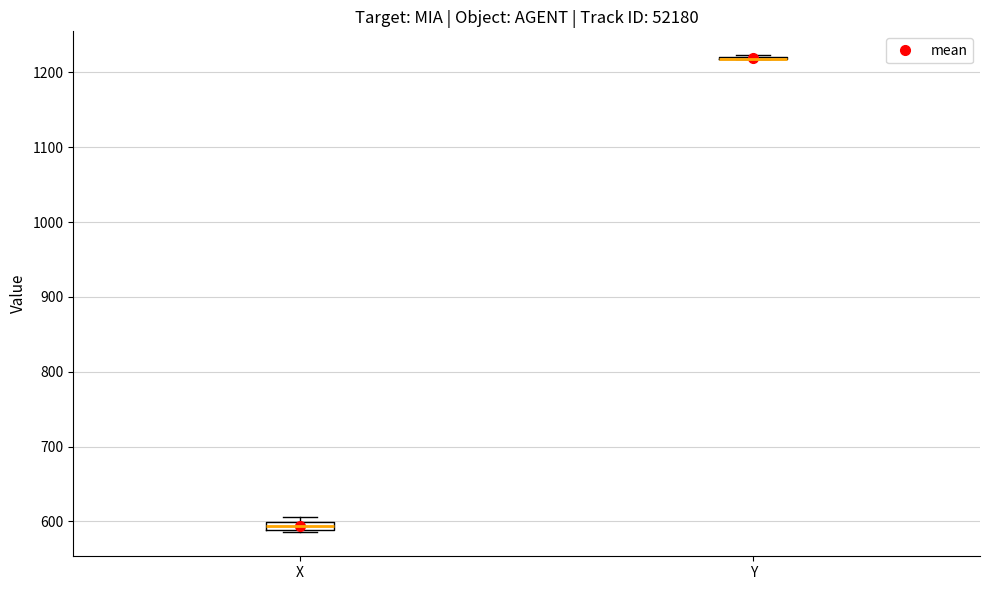

Where is the lower edge of the box for X on the y-axis? The values are not printed on the chart, so give them approximately, as read against the axis.

590